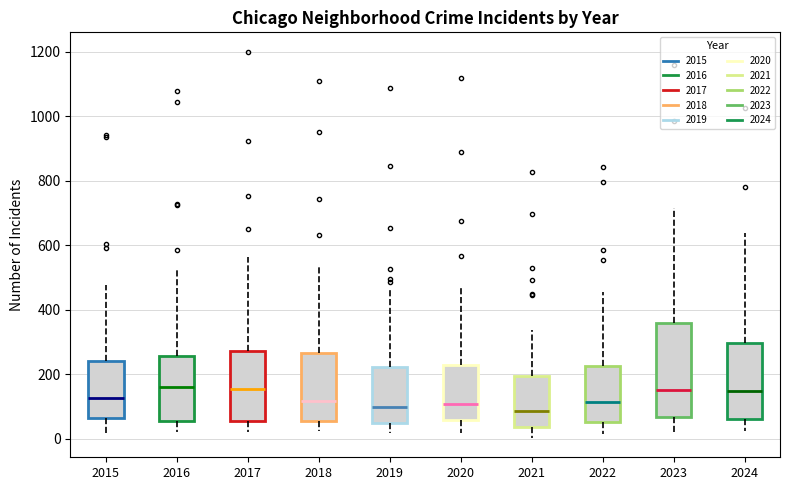

Comparing the boxes themselves (not the whiskers), which one is the tallest?

2023